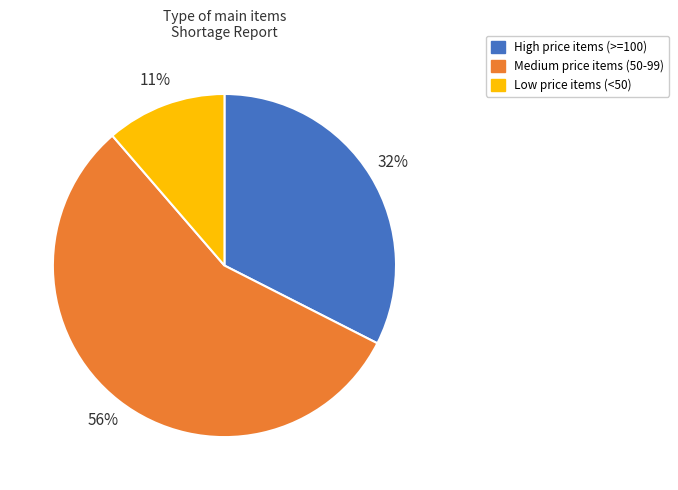

Which has a higher value, Low price items (<50) or High price items (>=100)?

High price items (>=100)